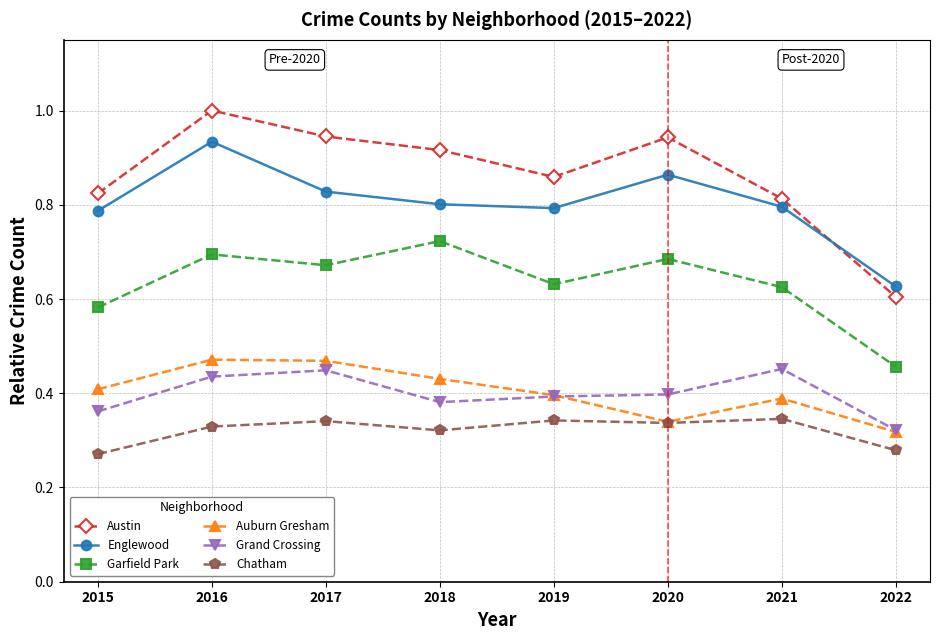

What is the difference between the maximum and minimum values in the Auburn Gresham series?

0.2